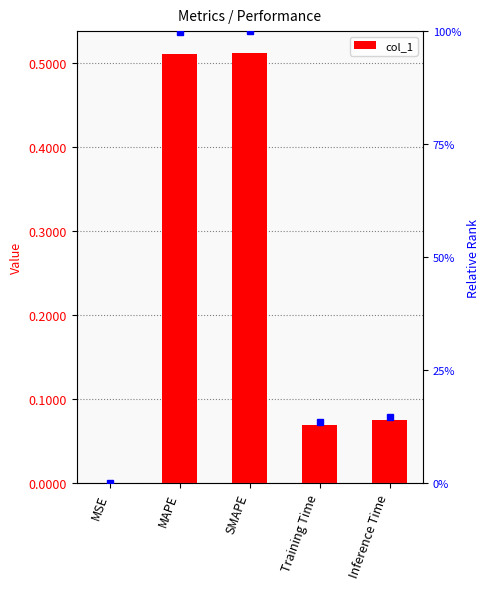

What is the difference between the values at Training Time and MAPE?

0.4